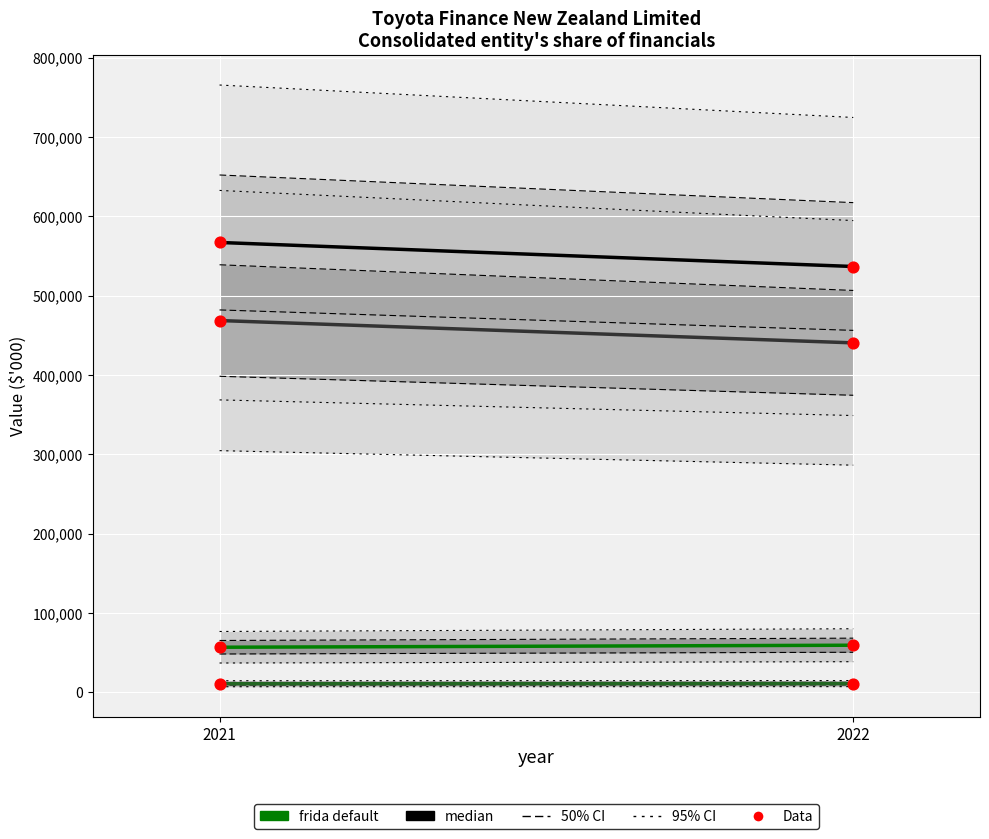

At how many categories does at least one series exceed 433712?

2